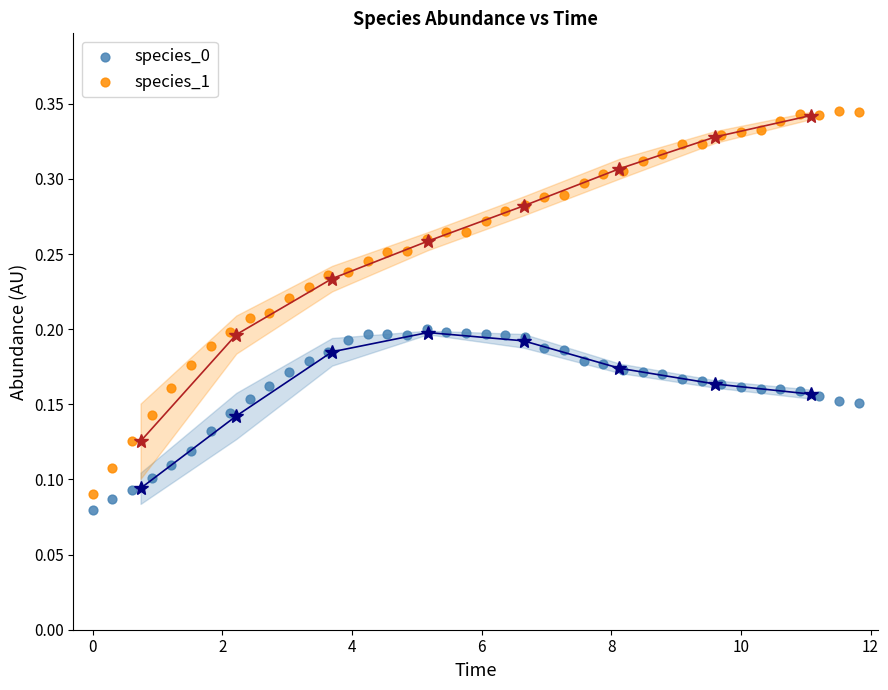

Which series reaches the maximum Y coordinate?

species_1